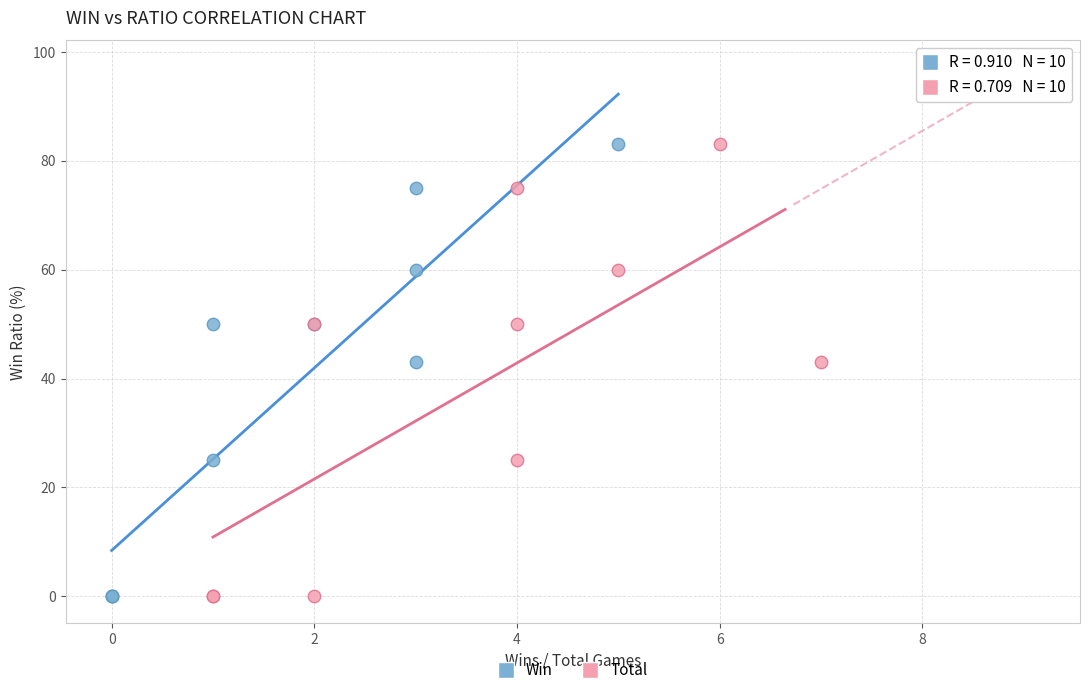

What are all the series names shown in the legend?

Win, Total